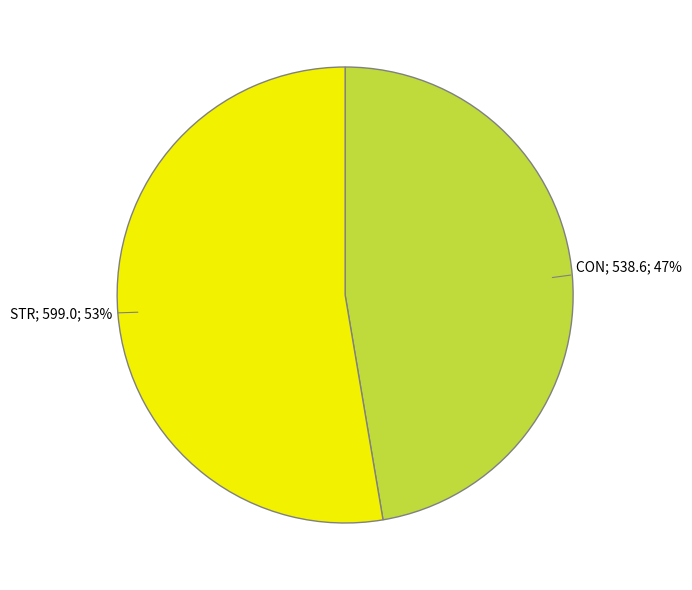

Is there any slice that represents more than half of the pie?

Yes